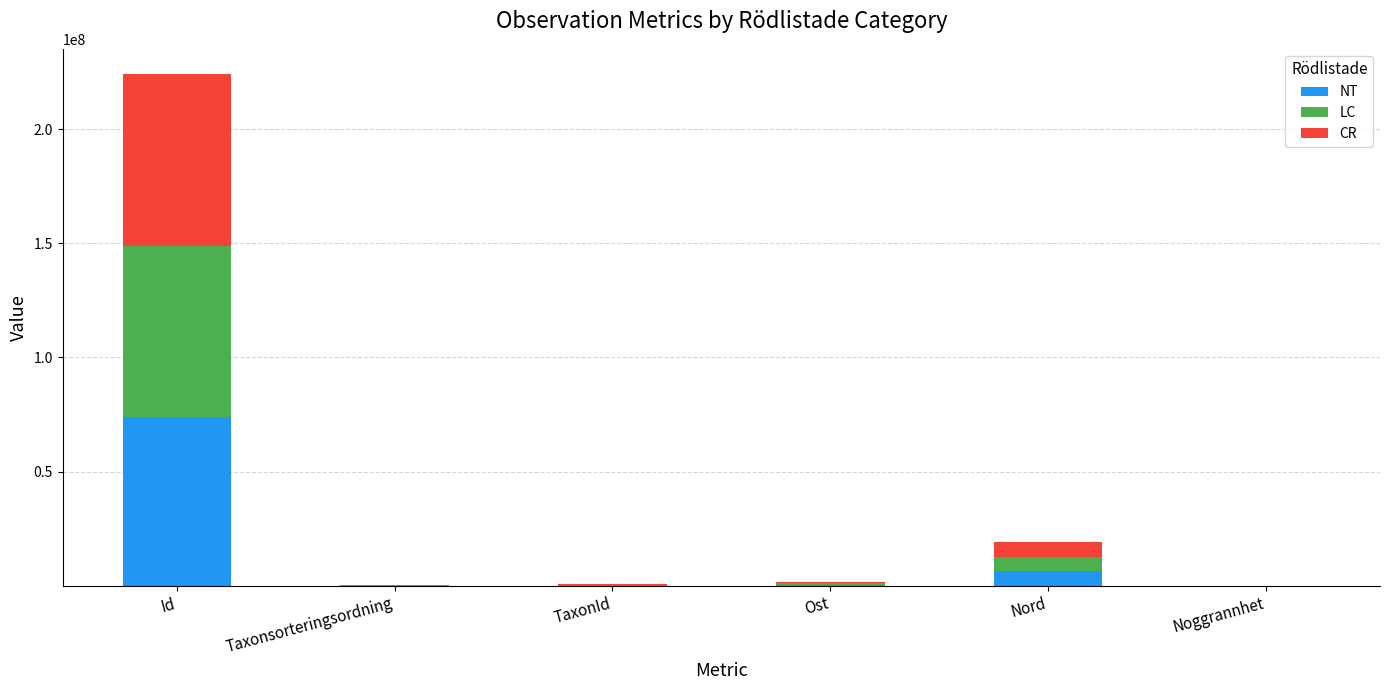

What is the highest value of the NT series?

74027251.0